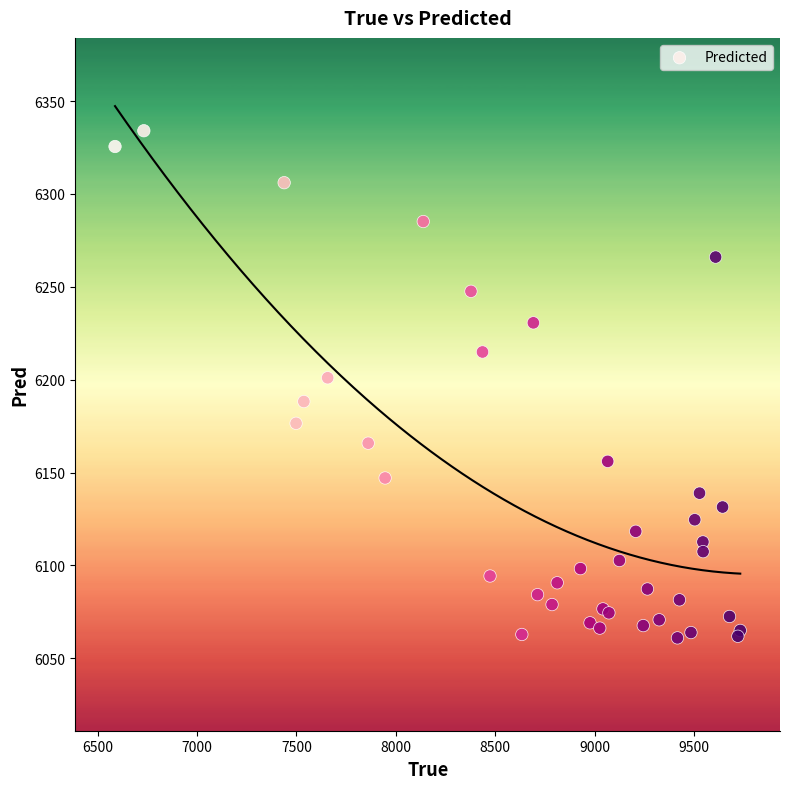

What Y value in the scatter plot is closest to 6197?

6201.0